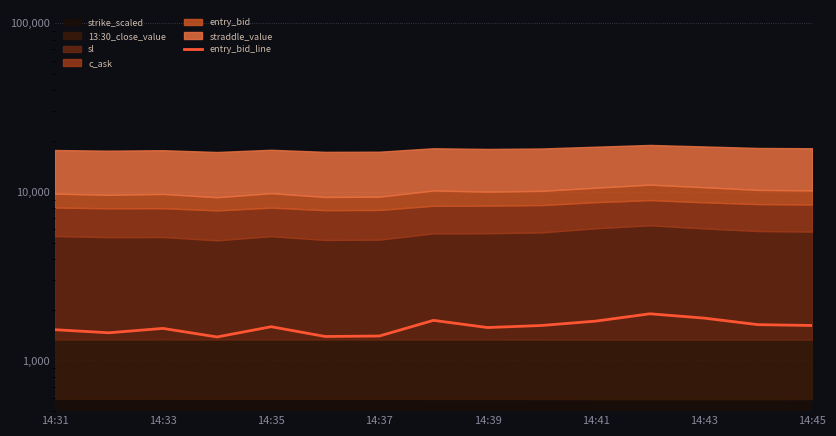

What is the maximum value shown in the chart?

1890.0